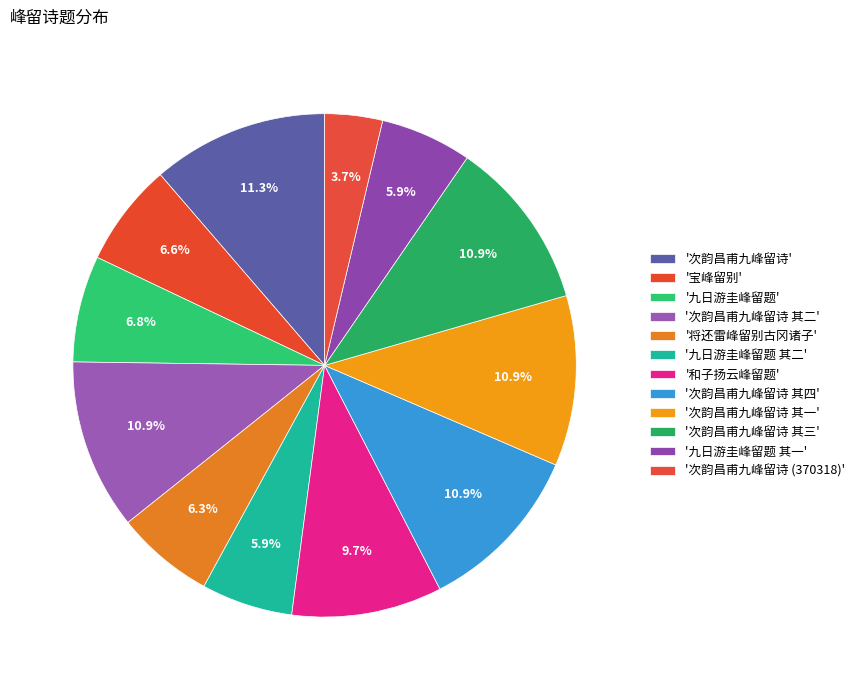

Count the number of slices in the pie.

12